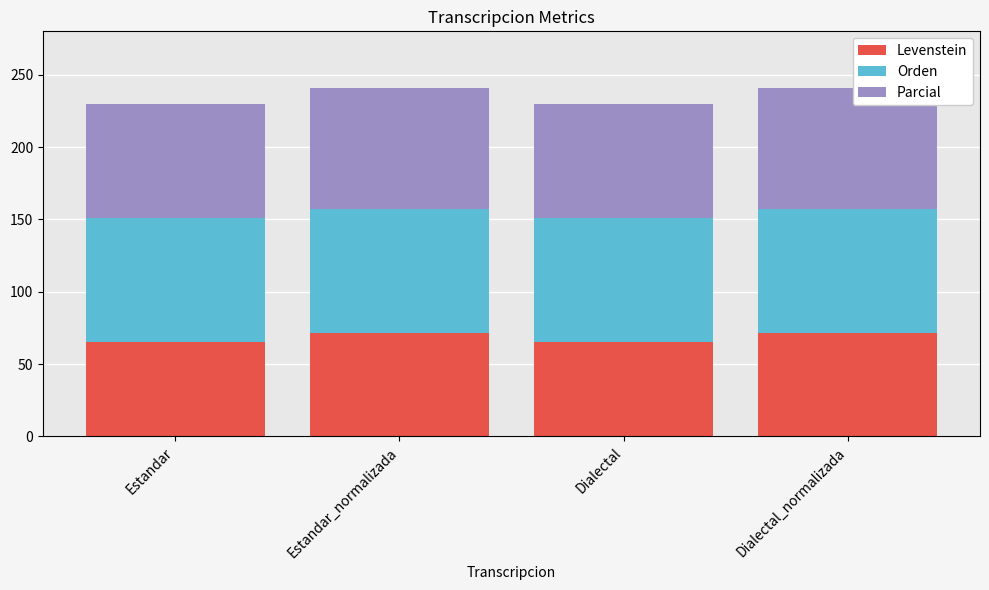

What is the total value across all series at Dialectal?

229.7